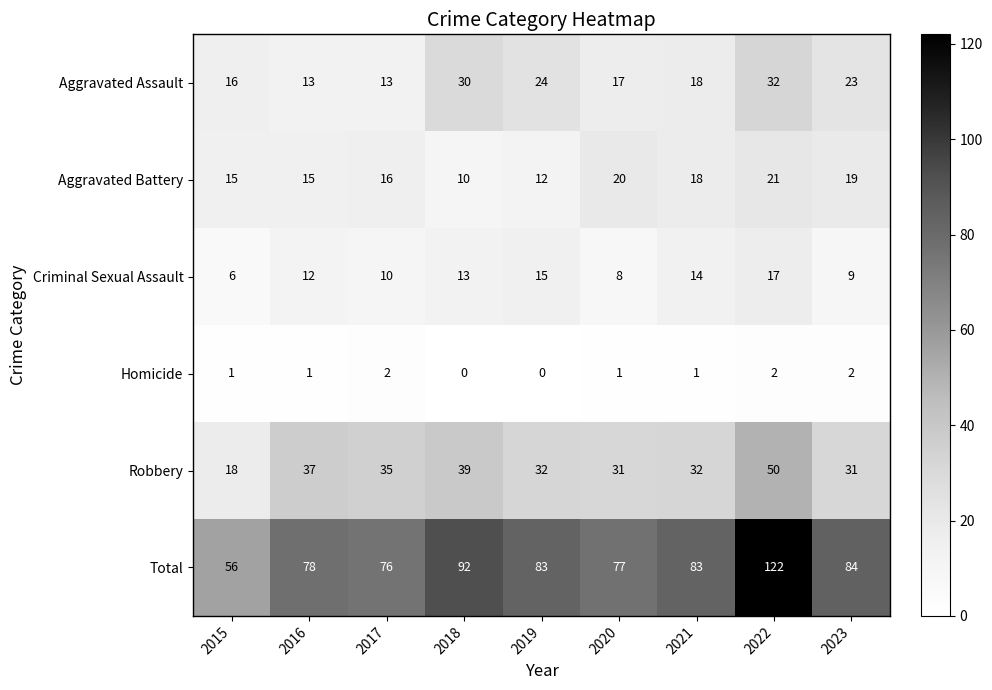

Which series has the largest range (max minus min)?

Total